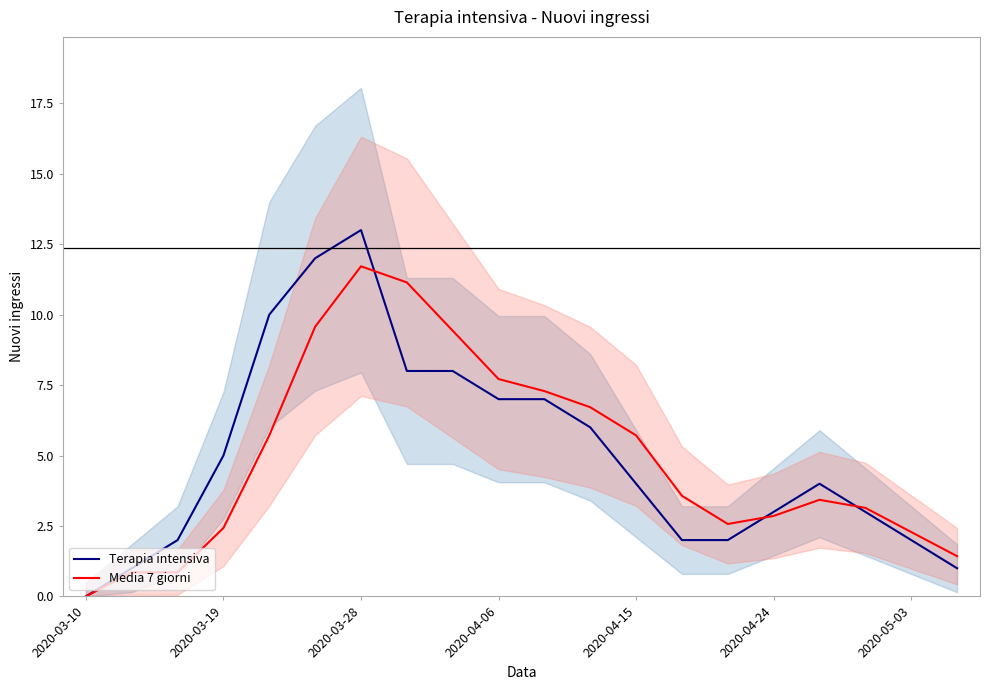

Which category has the lowest value in the Media 7 giorni series?

2020-03-10